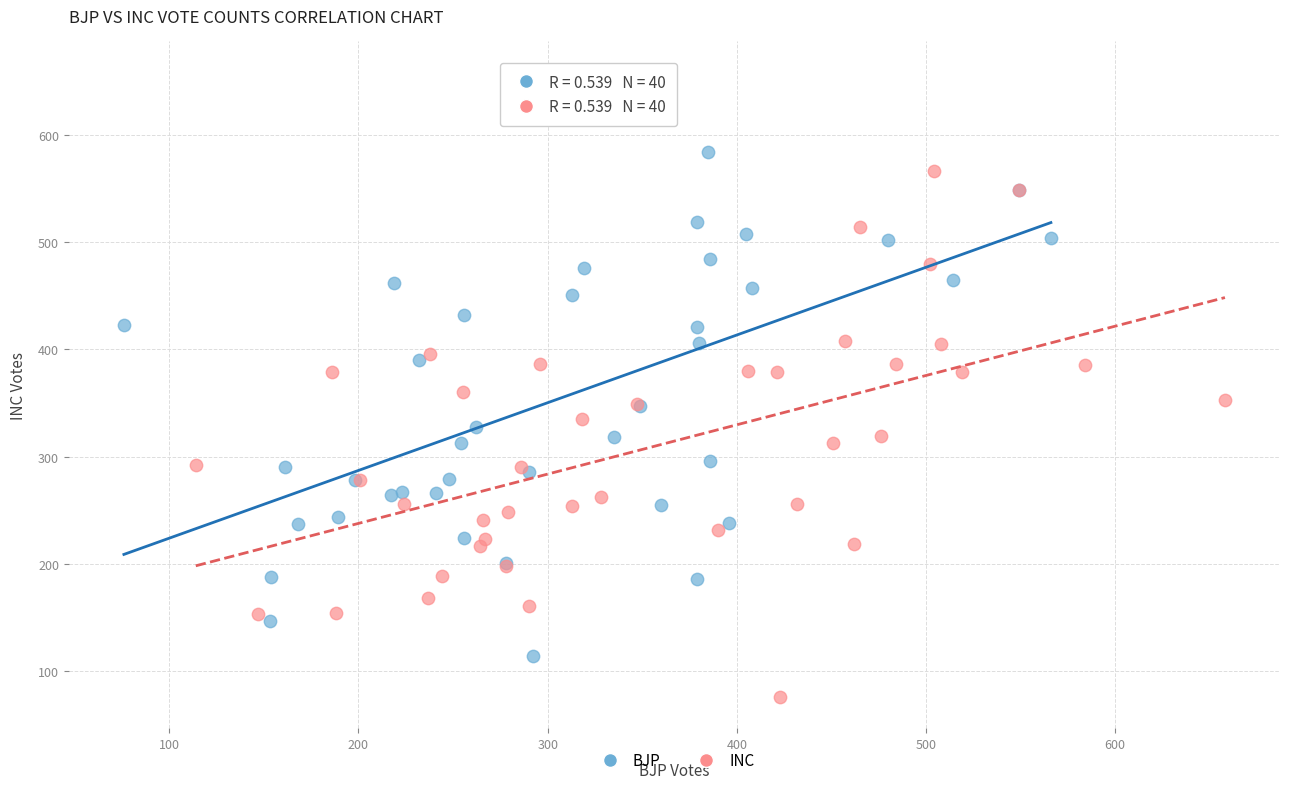

Which series contains the highest Y value?

BJP